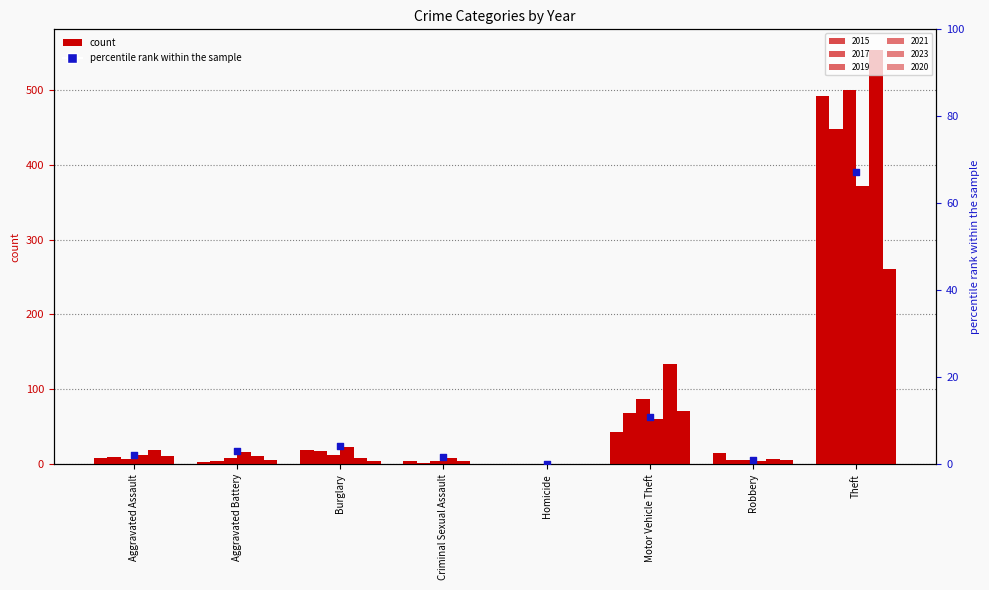

What is the change in value from Aggravated Assault to Criminal Sexual Assault?

-0.5